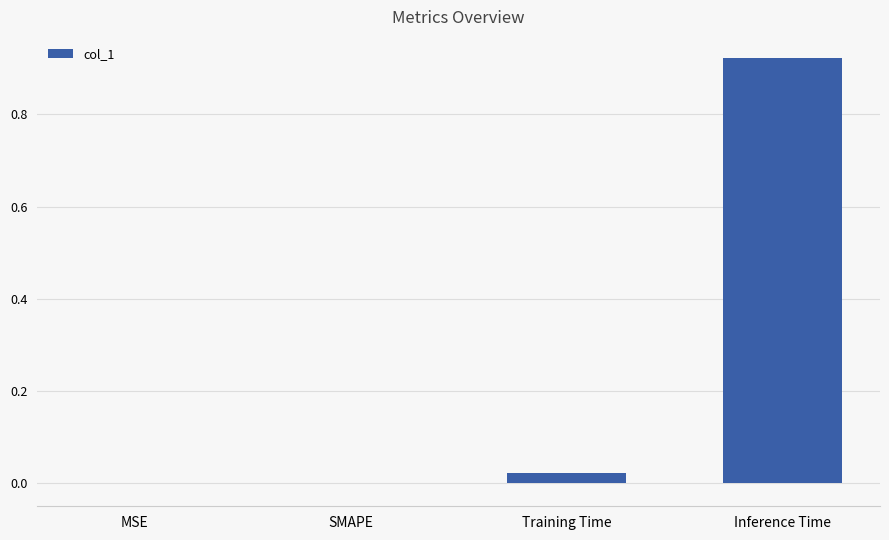

The chart shows a value of 0.0 at Training Time. True or false?

True